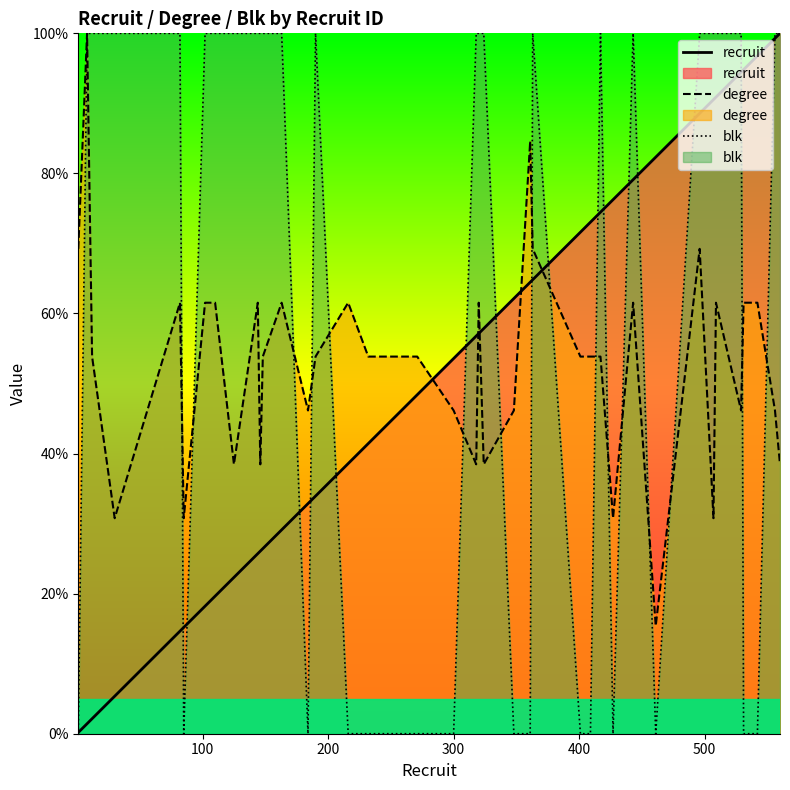

Reading right to left, transcribe all the data shown in this chart.

recruit: 100.0	99.3	96.8	94.8	94.5	90.9	90.5	88.6	82.3	79.1	76.2	74.5	73.0	71.6	64.8	64.5	62.1	57.9	57.1	56.8	53.6	48.4	46.1	41.4	38.6	33.9	32.9	29.1	26.4	26.1	25.7	22.3	19.6	18.2	15.2	14.6	5.4	2.1	1.4	0.2
degree: 38.5	46.2	61.5	61.5	46.2	61.5	30.8	69.2	15.4	61.5	30.8	53.8	53.8	53.8	69.2	84.6	46.2	38.5	61.5	38.5	46.2	53.8	53.8	53.8	61.5	53.8	46.2	61.5	53.8	38.5	61.5	38.5	61.5	61.5	30.8	61.5	30.8	53.8	100.0	69.2
blk: 100.0	100.0	0.0	0.0	100.0	100.0	100.0	100.0	0.0	100.0	0.0	100.0	0.0	0.0	100.0	0.0	0.0	100.0	100.0	100.0	0.0	0.0	0.0	0.0	0.0	100.0	0.0	100.0	100.0	100.0	100.0	100.0	100.0	100.0	0.0	100.0	100.0	100.0	100.0	0.0